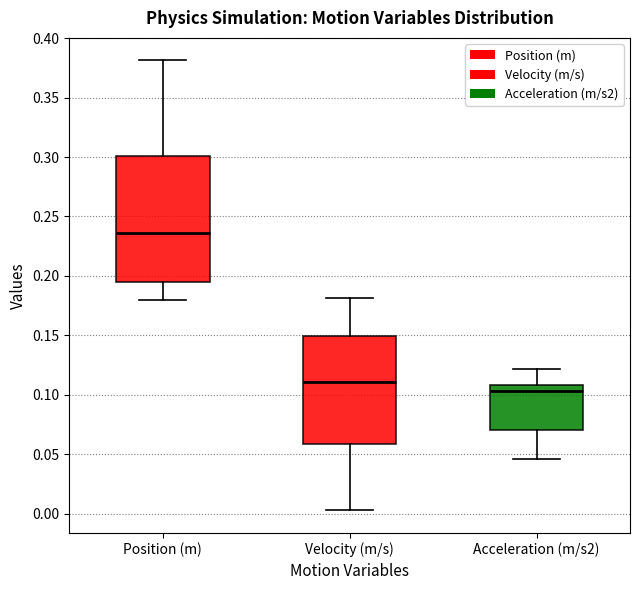

Where does the upper whisker of the box for Position (m) end on the y-axis? The values are not printed on the chart, so give them approximately, as read against the axis.

0.380